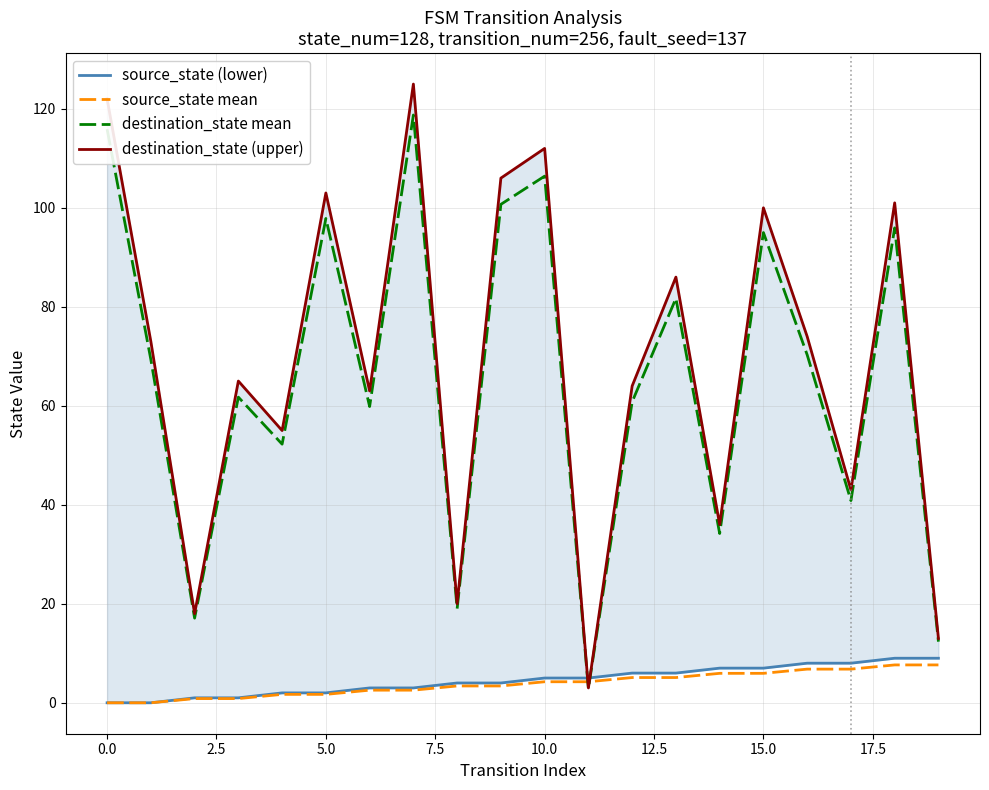

Which series has the largest total across all categories?

destination_state (upper)